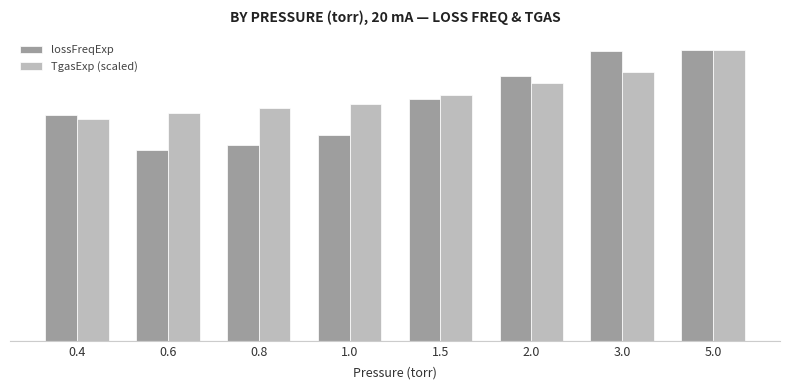

What is the sum of all lossFreqExp values?

177.7